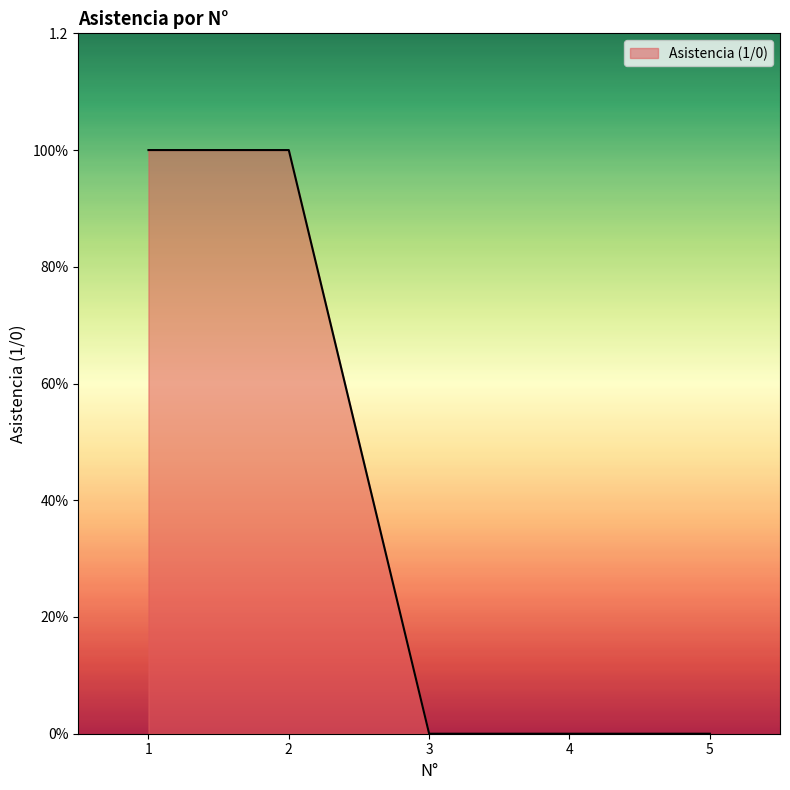

The value at 1 is 1. True or false?

True